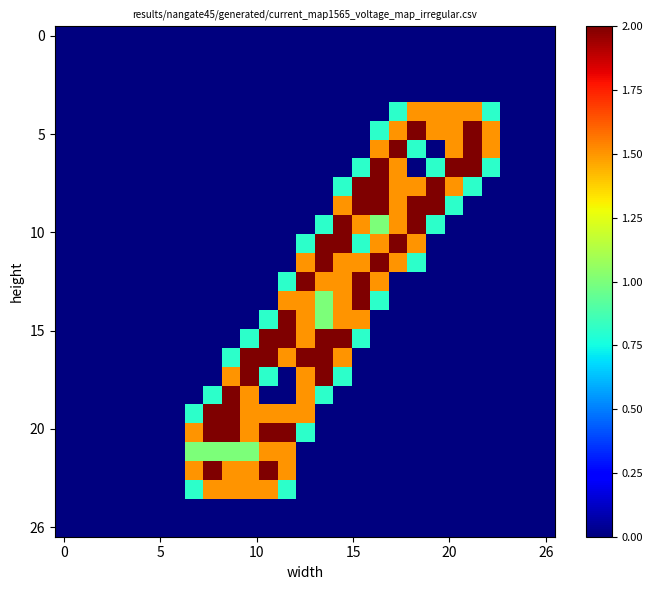

How many categories are shown in the chart?

27